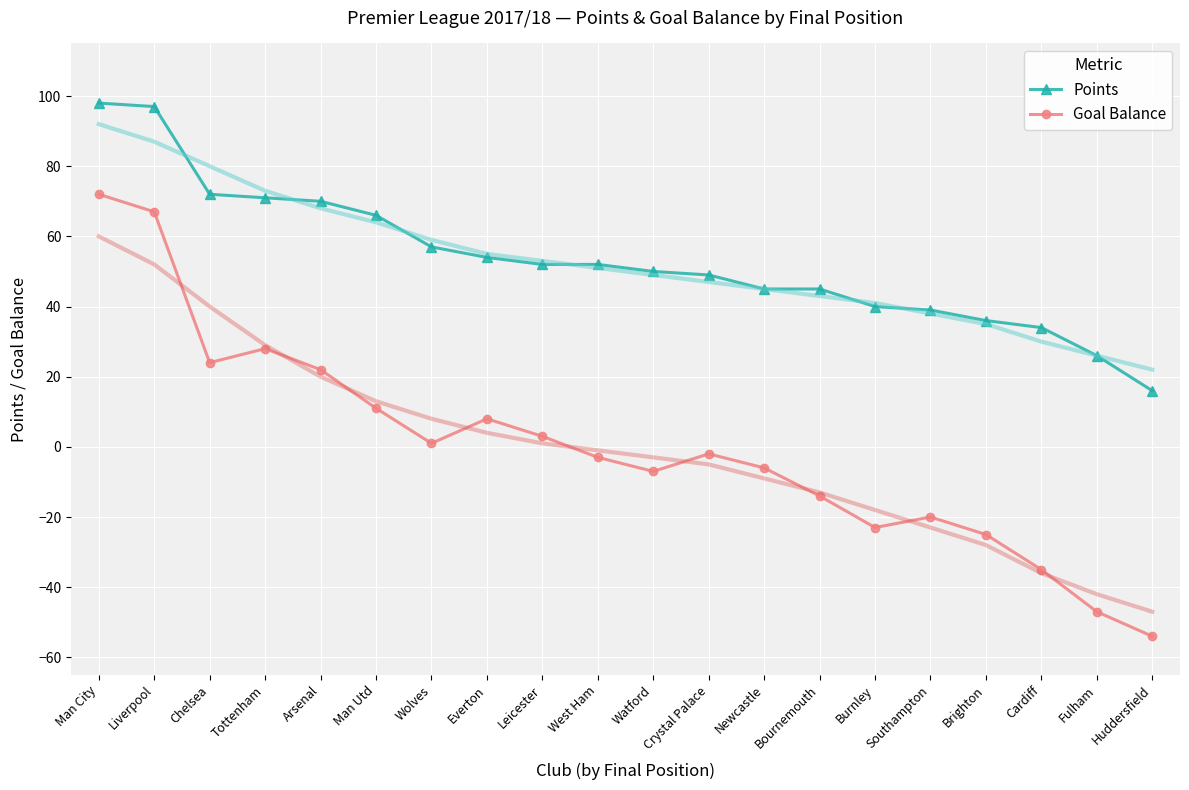

Where is the first local minimum for Goal Balance?

Chelsea